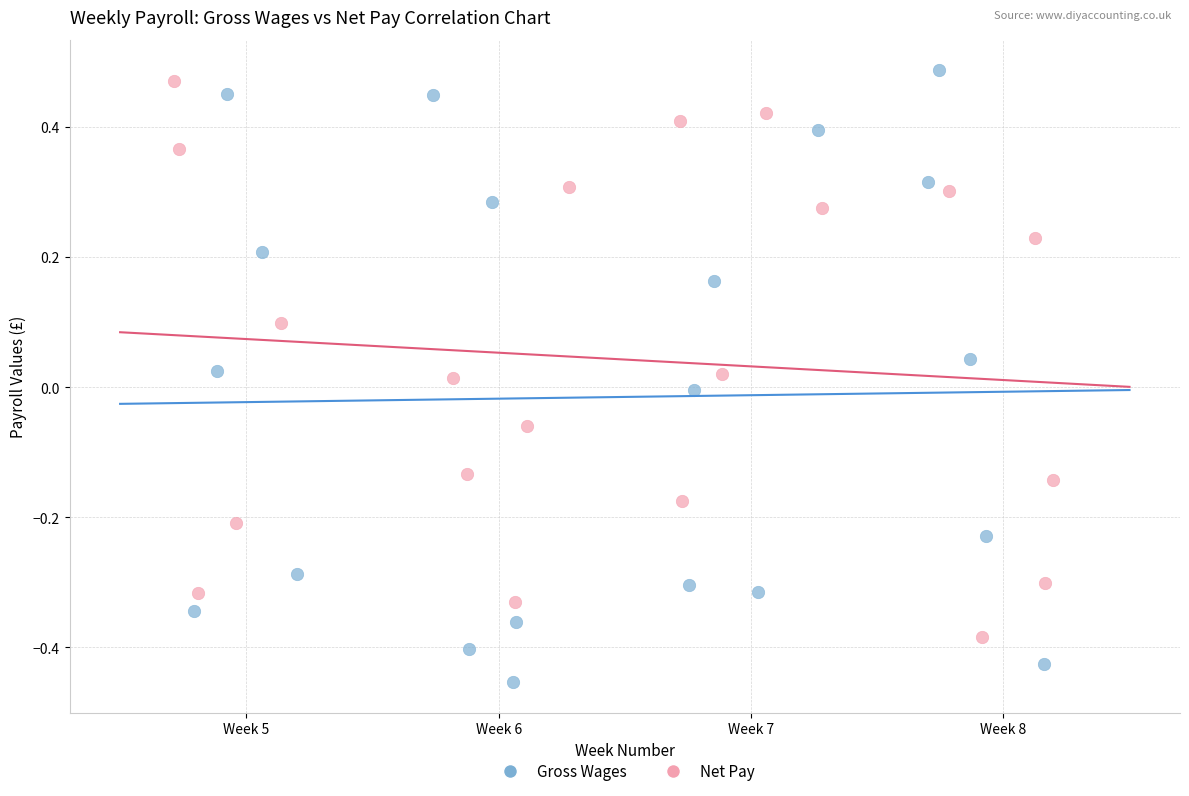

Which series reaches the minimum Y coordinate?

Gross Wages